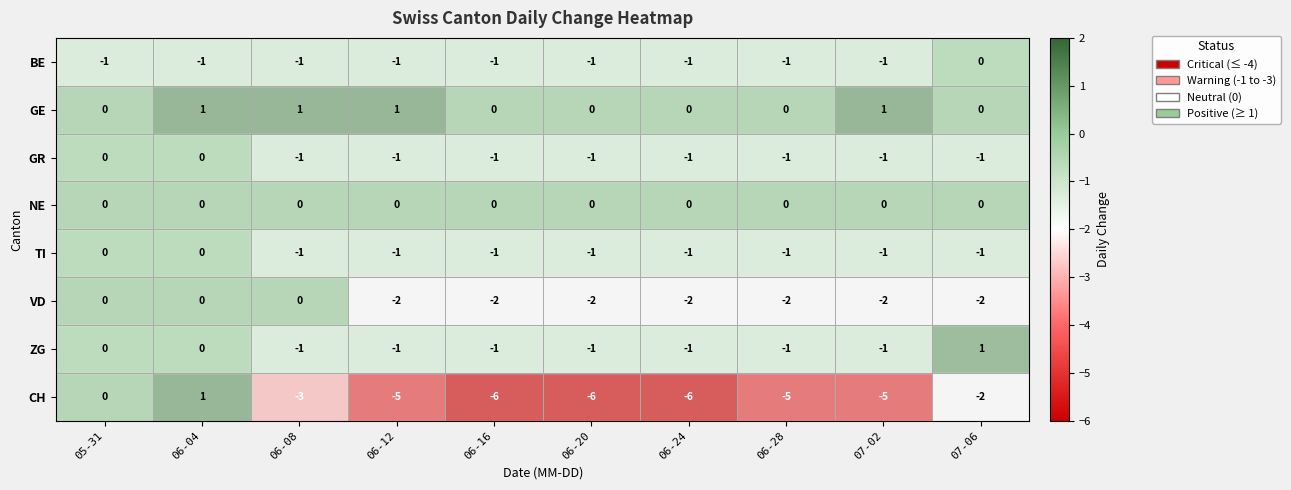

What is the minimum value shown in the chart?

-6